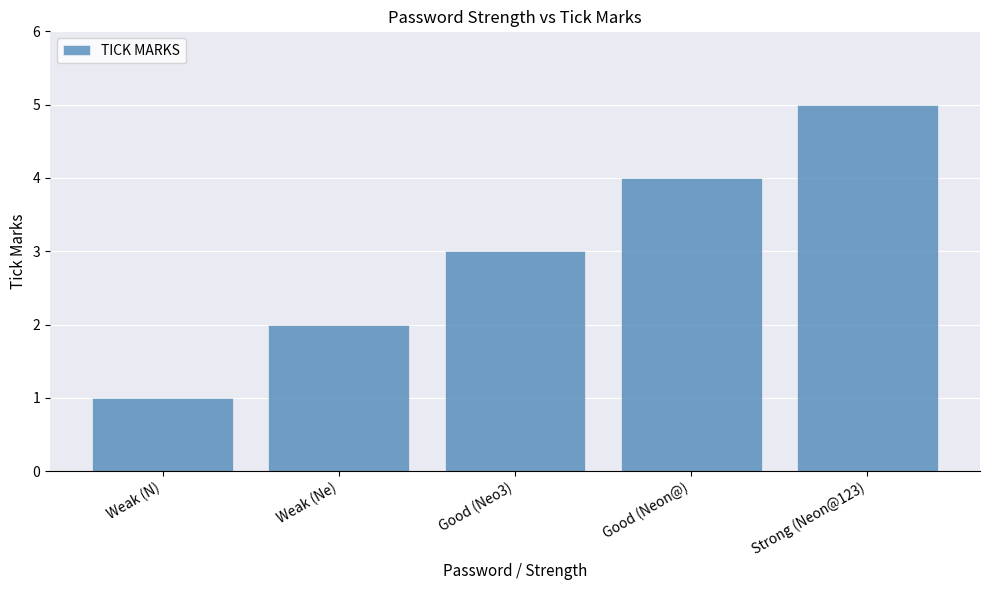

How many values are between 2 and 4?

3